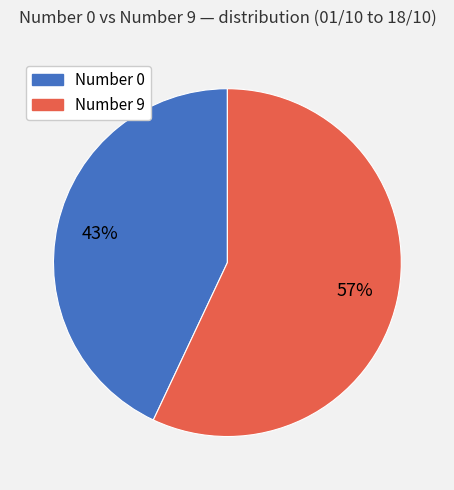

To the nearest percent, what portion does Number 0 represent?

43%